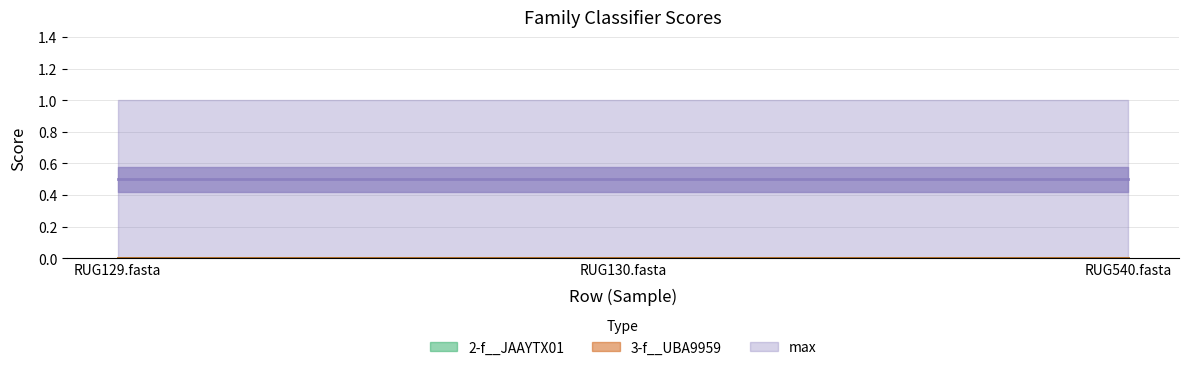

Reading left to right, extract all data points from this chart.

2-f__JAAYTX01: 0	0	0
3-f__UBA9959: 0	0	0
max: 1	1	1